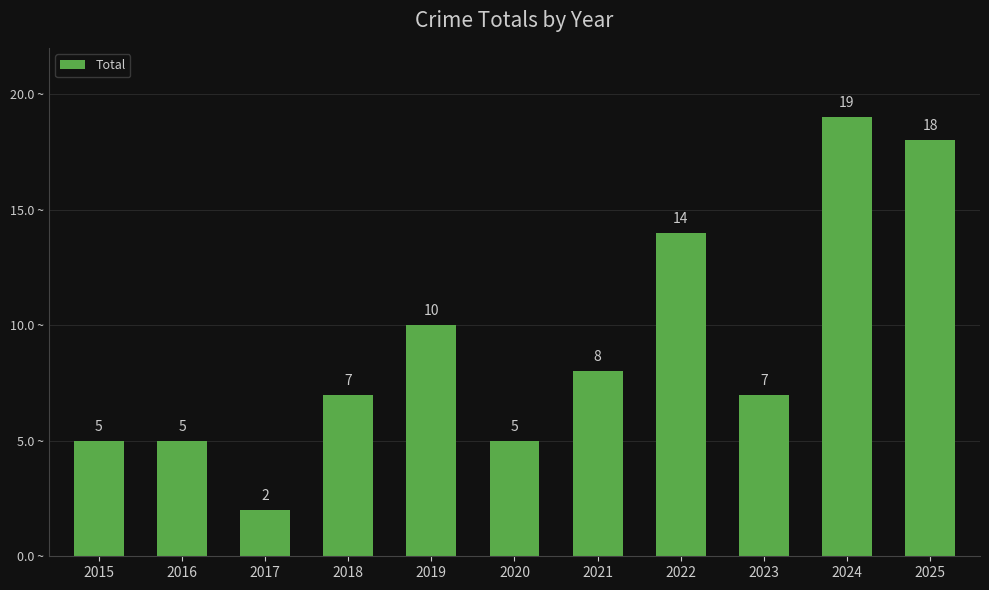

What is the change in value from 2019 to 2021?

-2